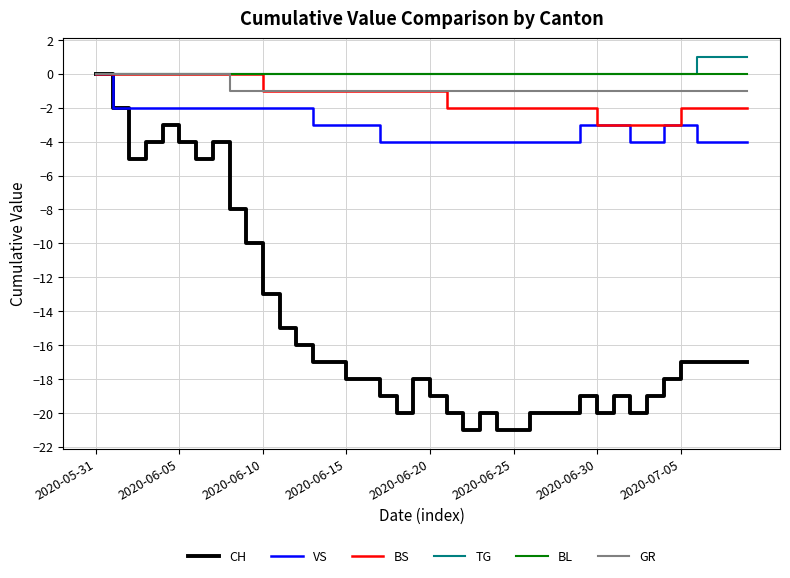

What is the smallest value displayed?

-21